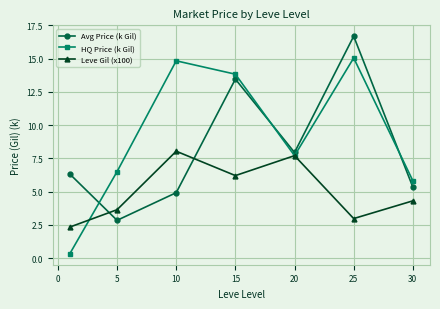

List the series in order of their overall mean, lowest first.

Leve Gil (x100), Avg Price (k Gil), HQ Price (k Gil)